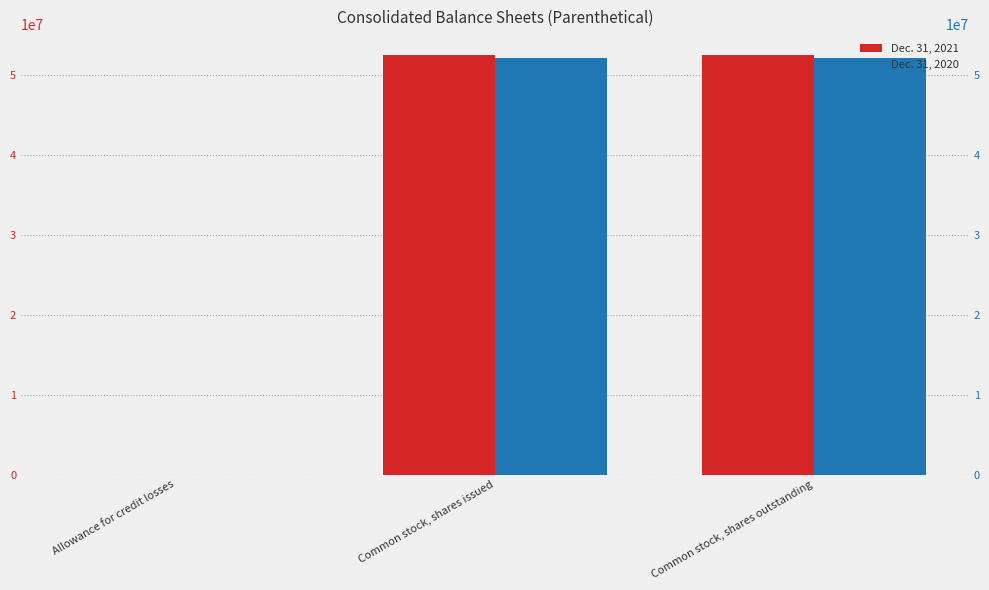

What is the spread (max minus min) of values at Common stock, shares issued?

303218